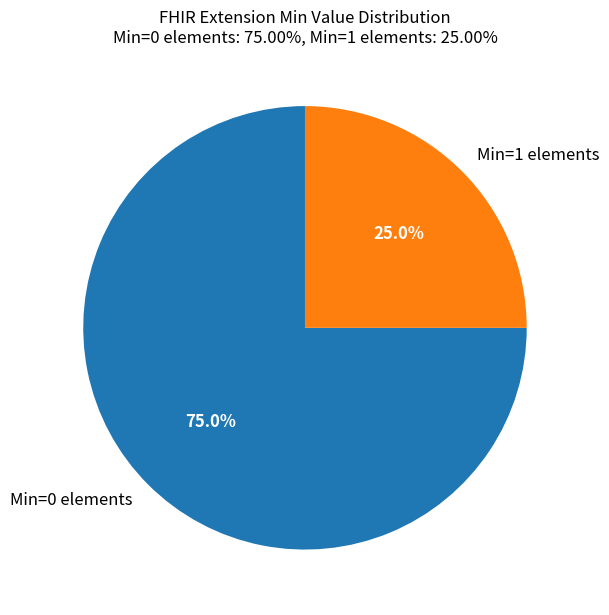

Approximately how many times larger is the value at Min=0 elements compared to Min=1 elements?

3.0